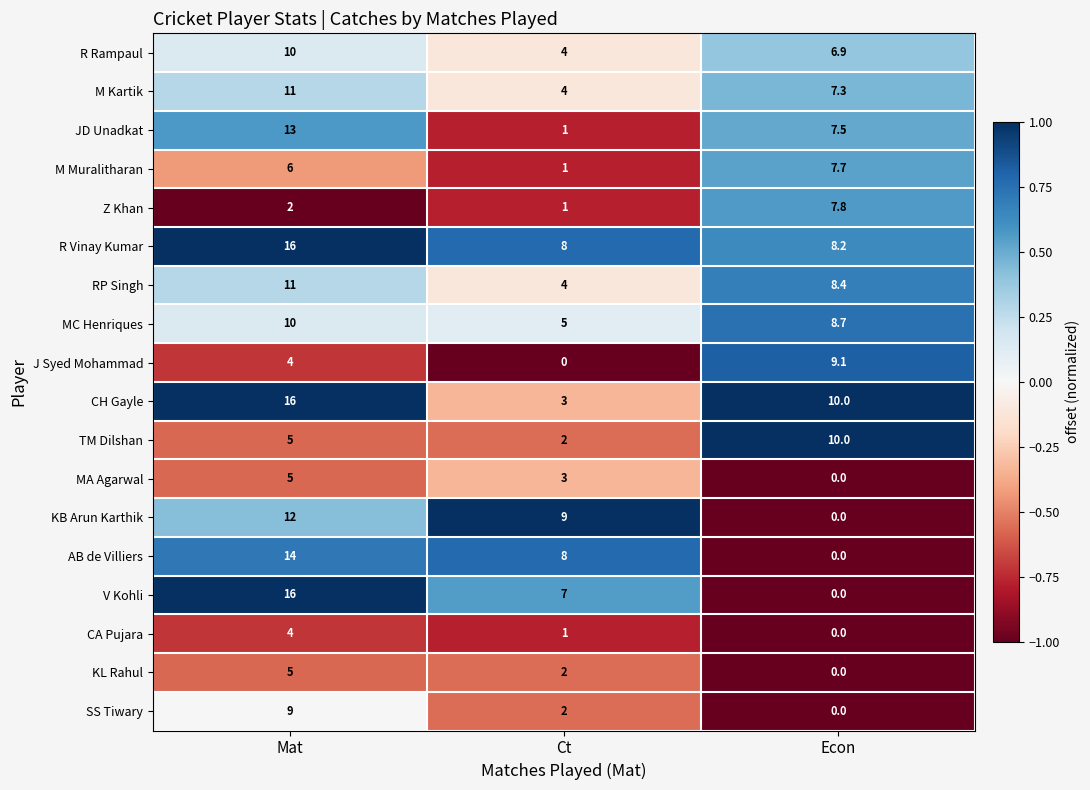

How many KB Arun Karthik values are between 0 and 12?

3